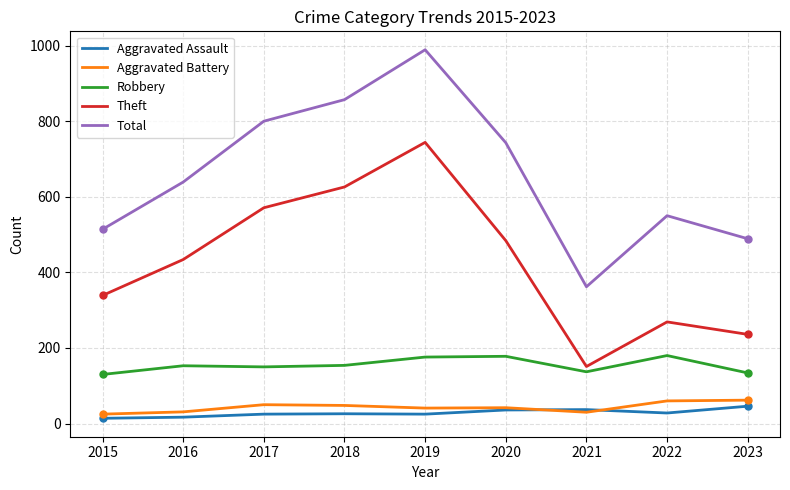

Rank the series at 2023 from highest to lowest value.

Total, Theft, Robbery, Aggravated Battery, Aggravated Assault